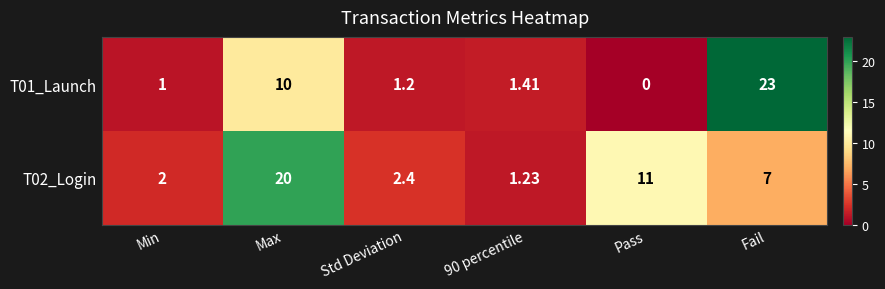

Is the value of T01_Launch at Std Deviation greater than the value of T02_Login at Pass?

No